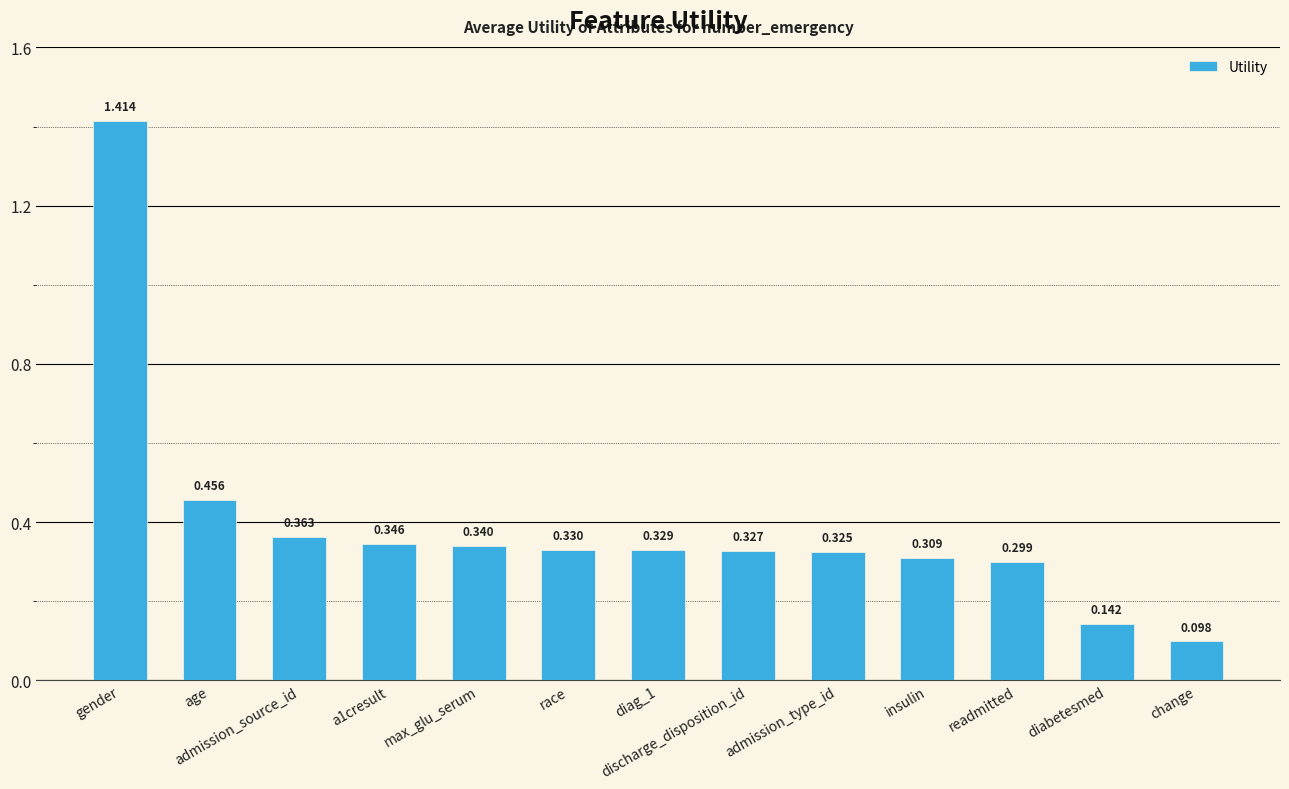

Which label corresponds to the smallest value in the chart?

change